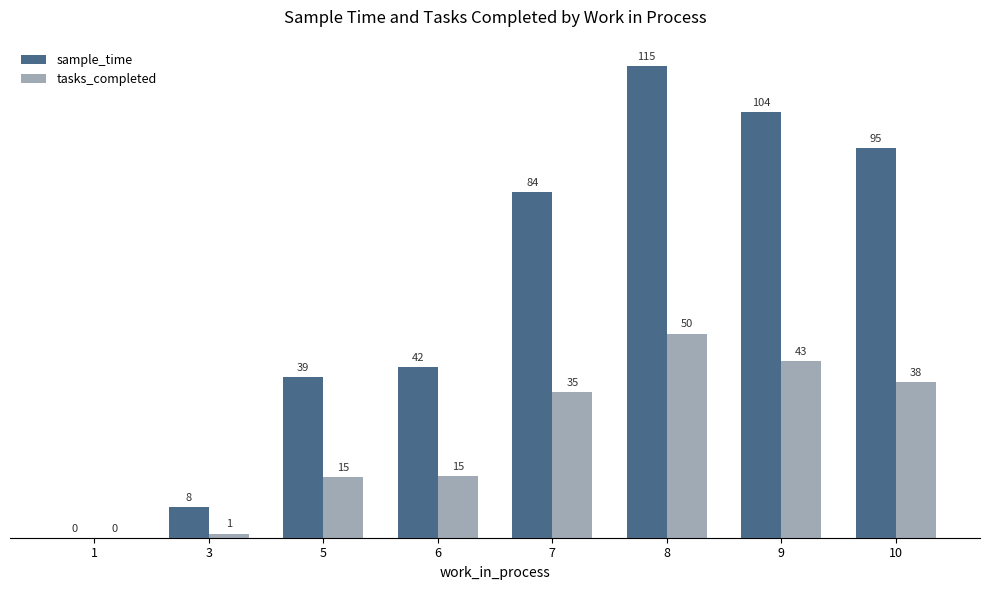

What is the sum of the tasks_completed values at 1 and 3?

1.0